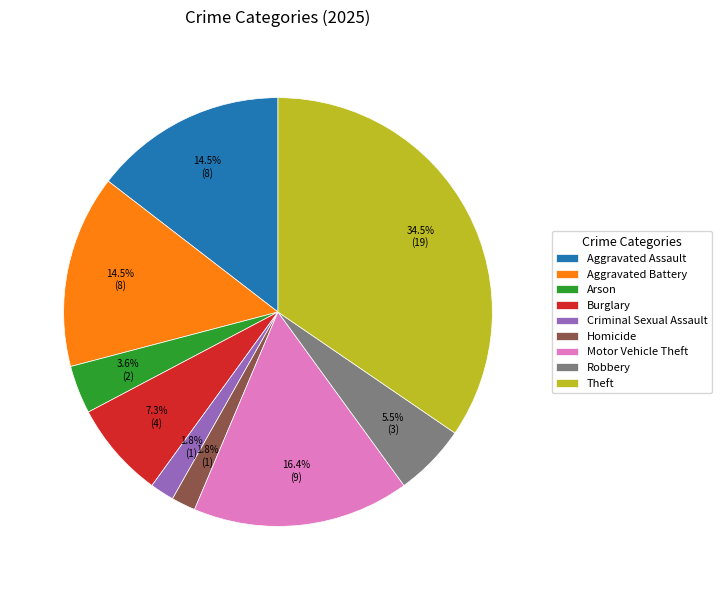

To the nearest percent, what is the difference between the Burglary and Motor Vehicle Theft slice percentages?

9%